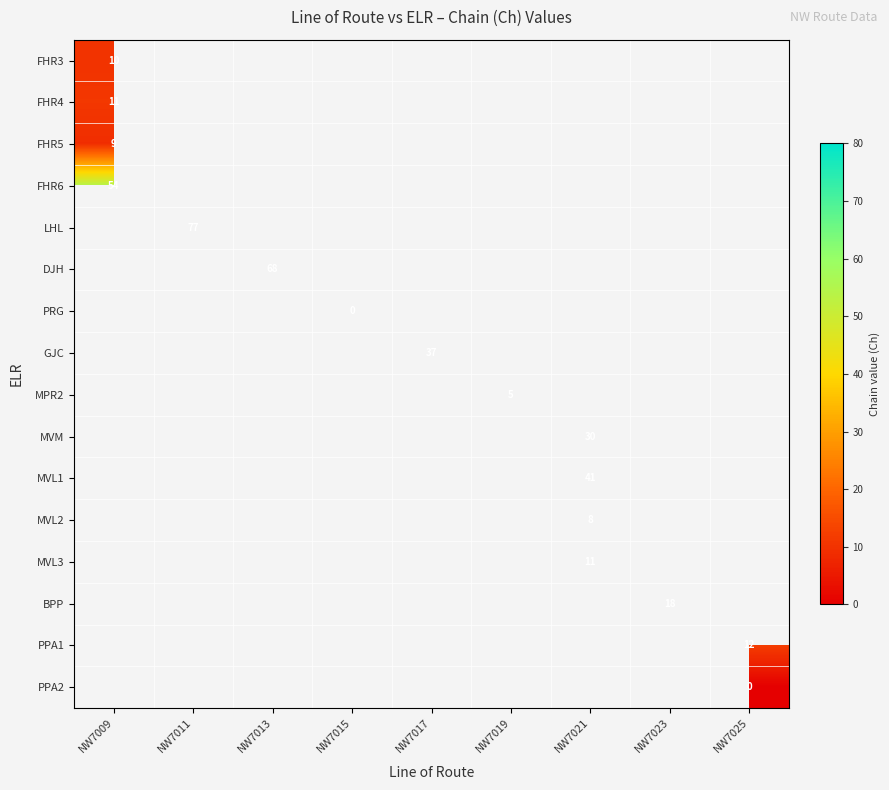

How many distinct data groups are displayed?

16